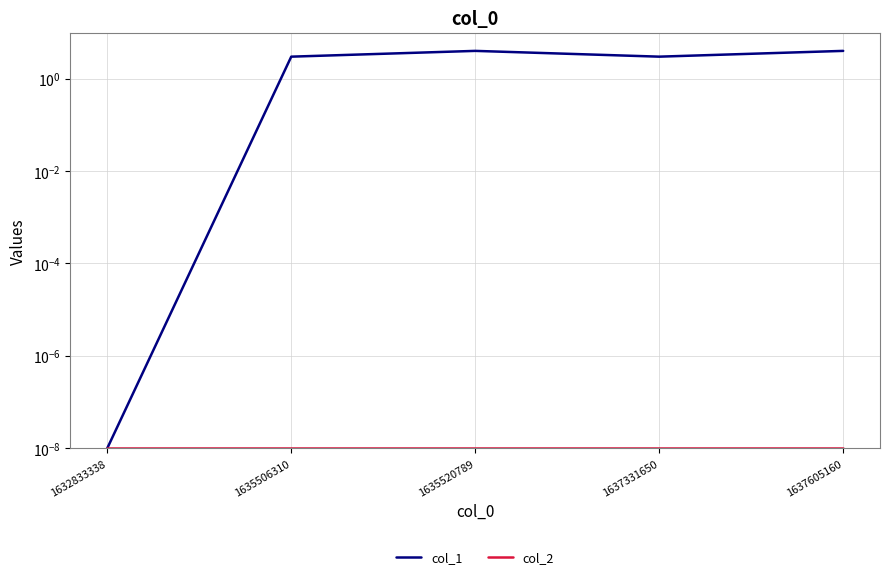

Which series changed the most between 1635520789 and 1637331650?

col_1